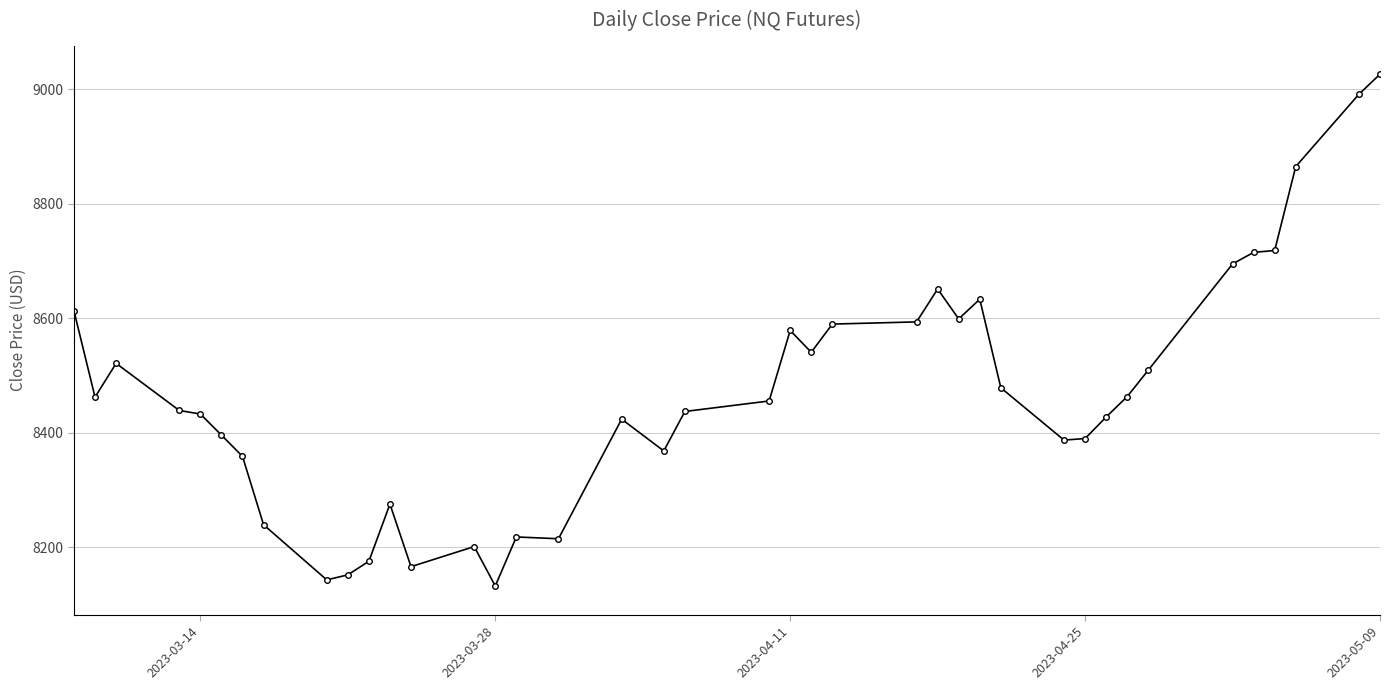

What is the maximum value shown in the chart?

9026.6